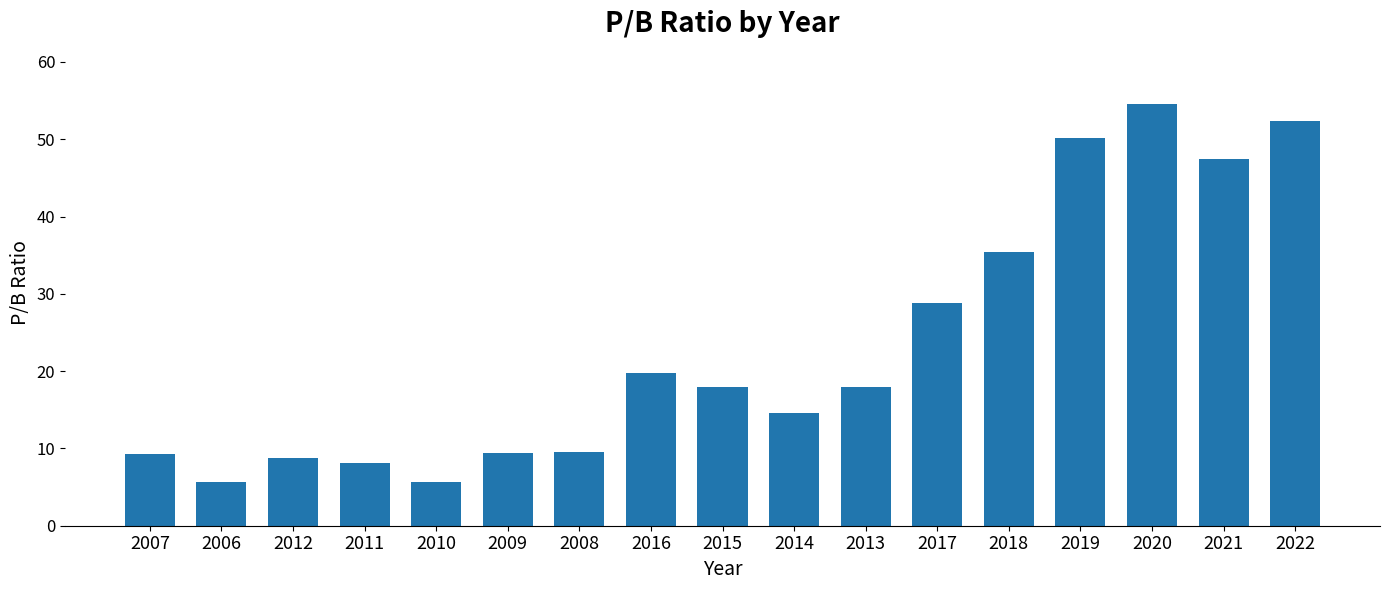

How many data points are less than 17?

8